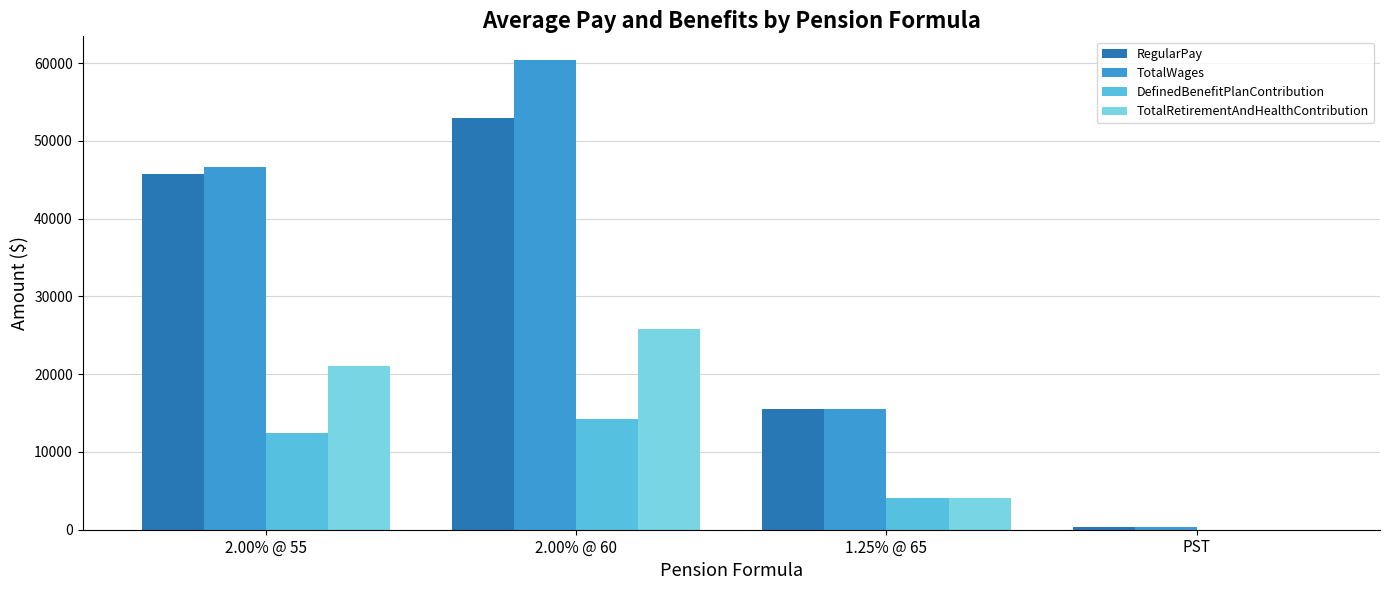

What is the sum of all TotalWages values?

122949.2